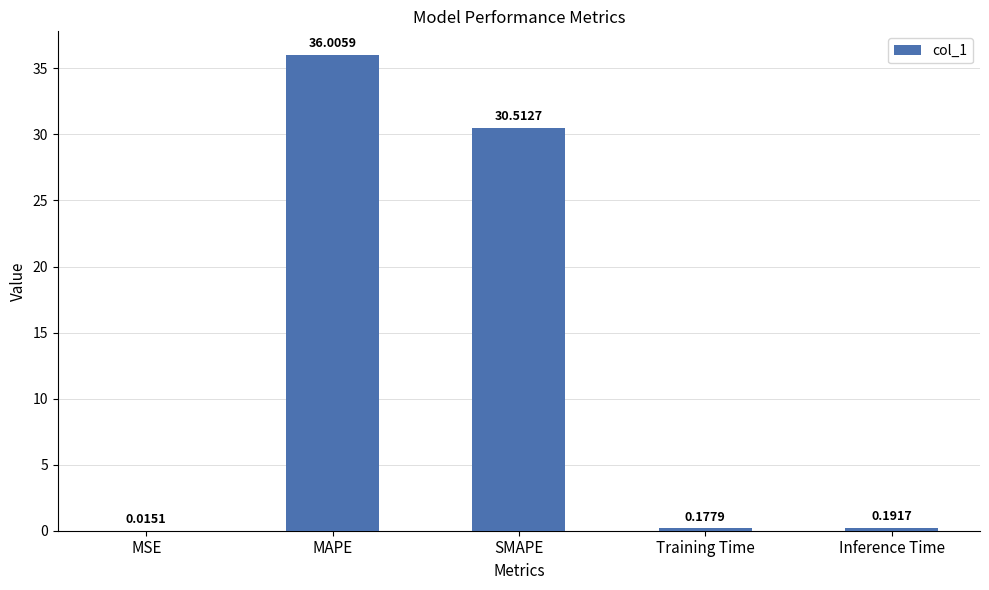

Where is the data nearest to the value 18?

SMAPE